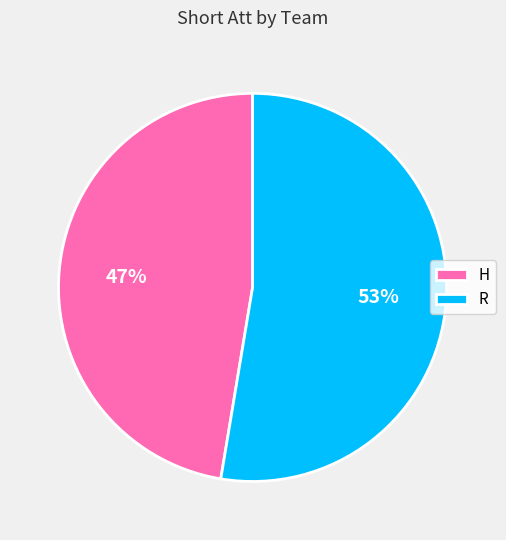

Approximately how many times larger is the value at R compared to H?

1.1